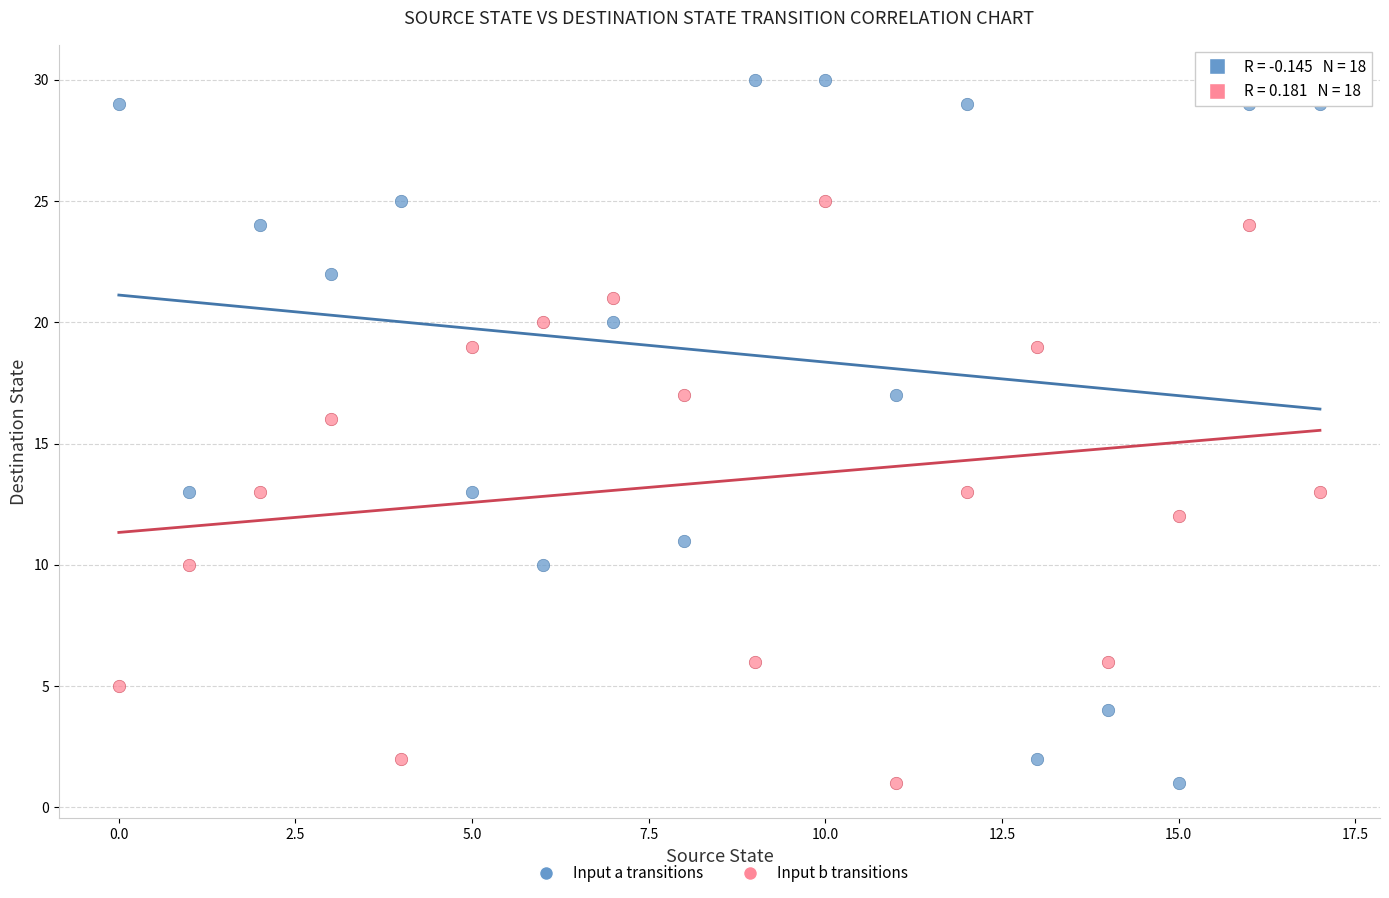

Which series has the largest Y range (max minus min)?

Input a transitions